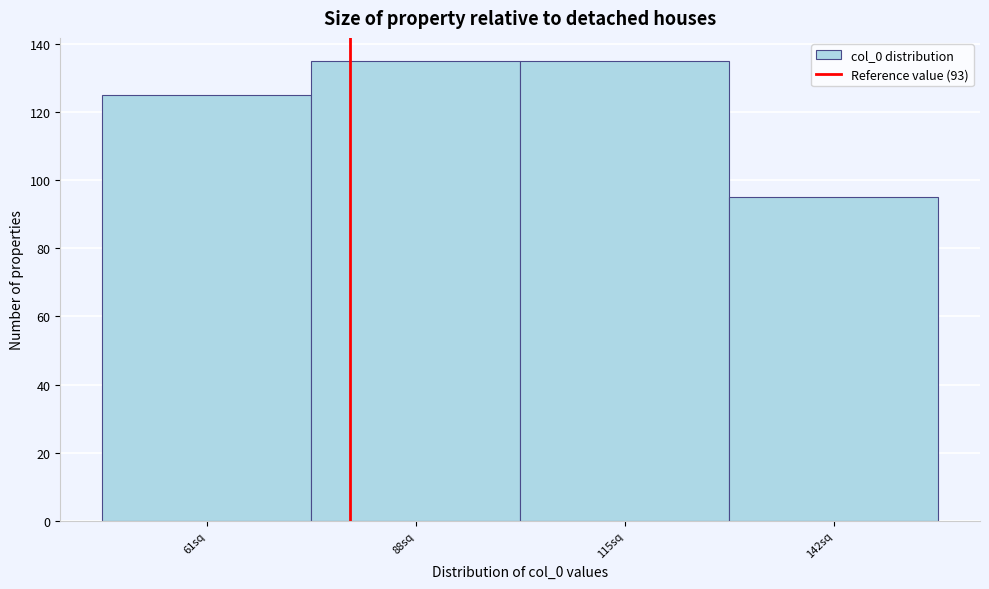

Reading right to left, what are all the values shown in this chart?

95	135	135	125